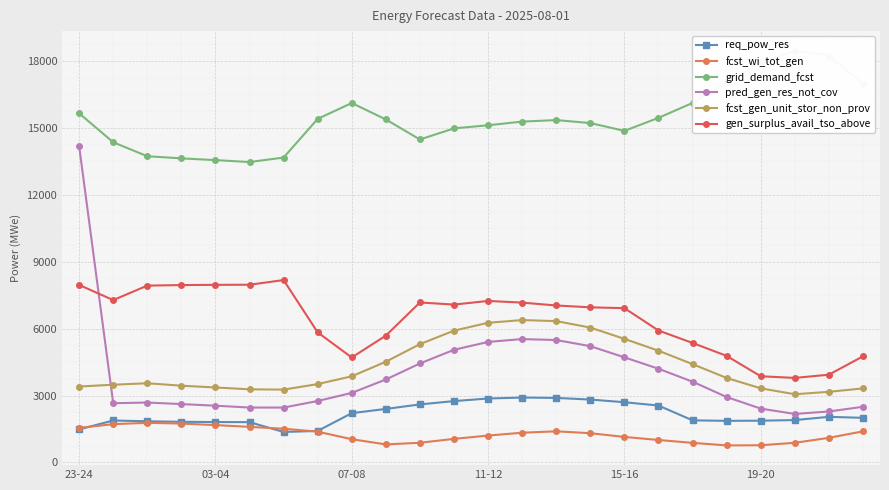

At which label is fcst_gen_unit_stor_non_prov closest to 4721?

9